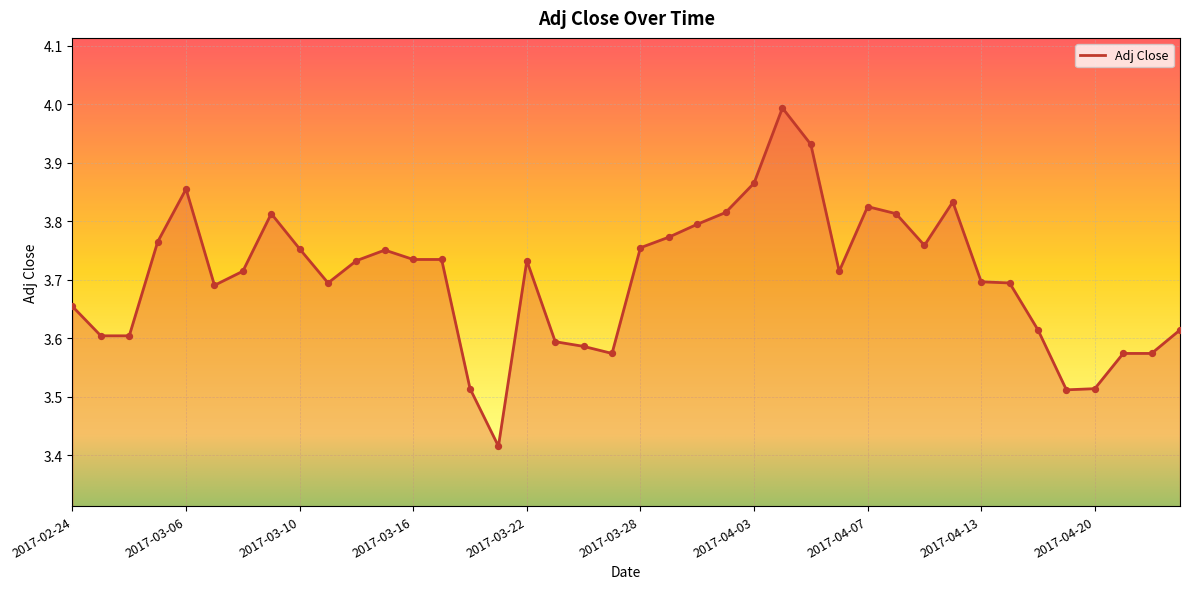

What is the difference between the maximum and minimum values?

0.6